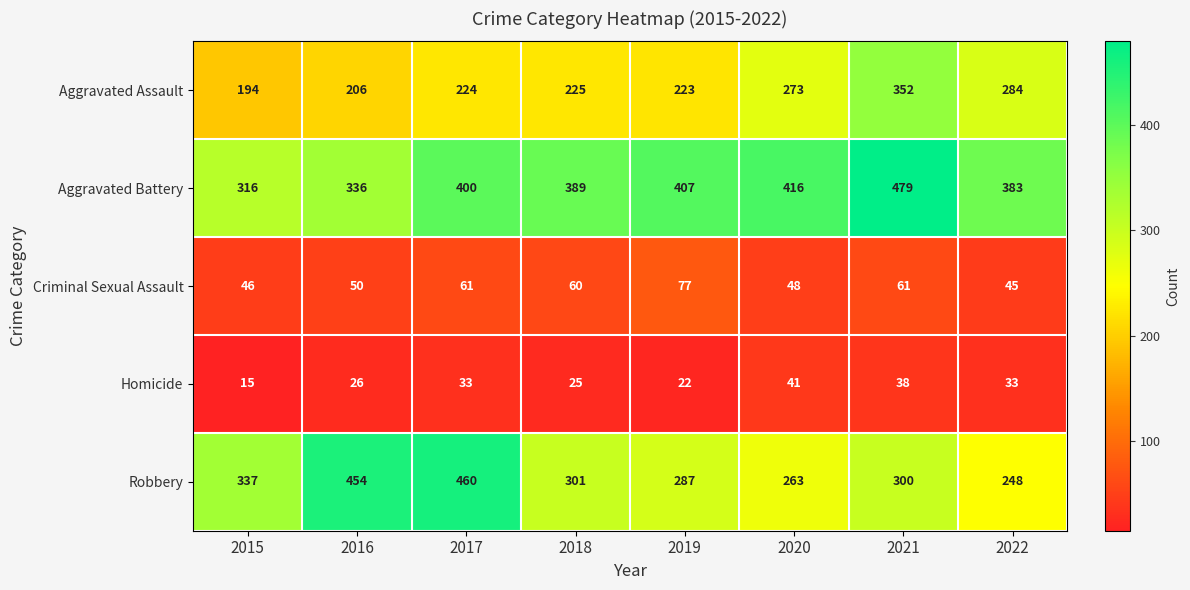

Where is Robbery nearest to the value 354?

2015